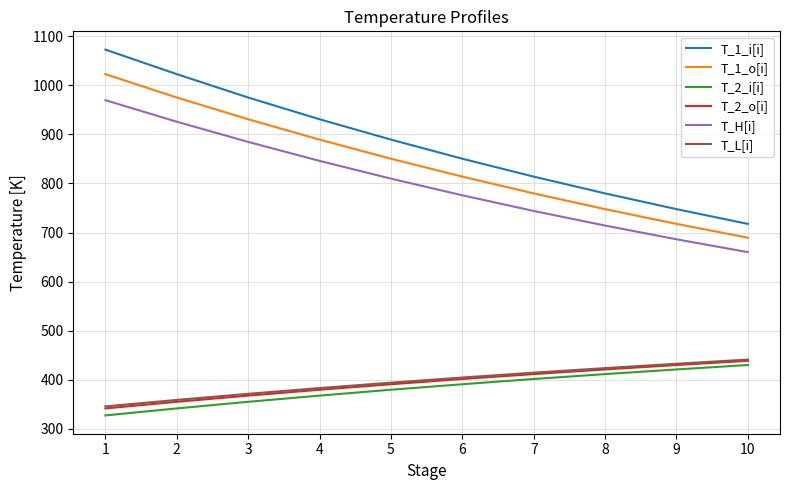

List the labels in order of T_2_i[i] value, largest first.

10, 9, 8, 7, 6, 5, 4, 3, 2, 1